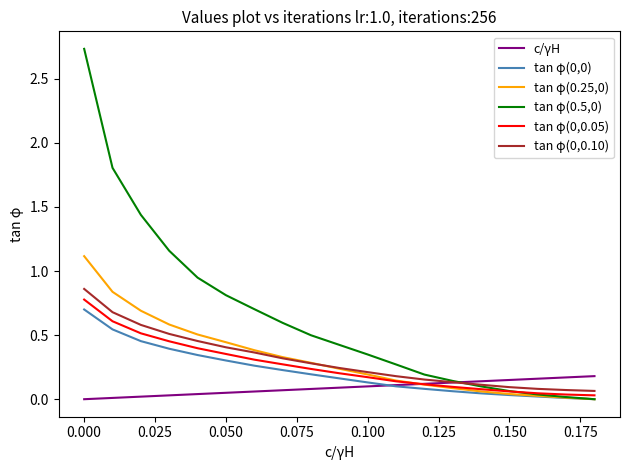

The value of tan φ(0,0.10) at 0.150 is 0.0. True or false?

False